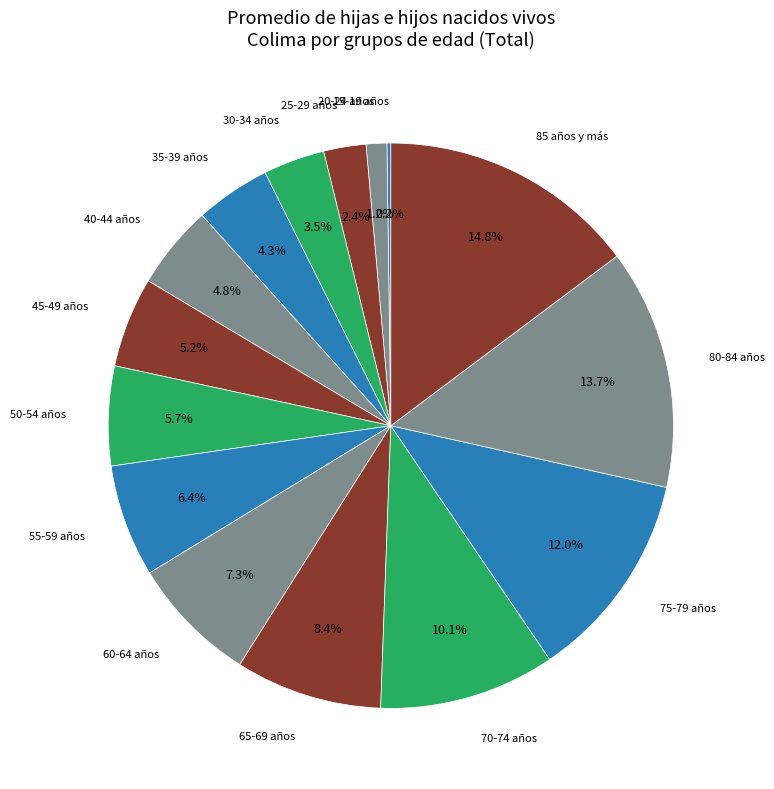

Does any single category account for the majority?

No